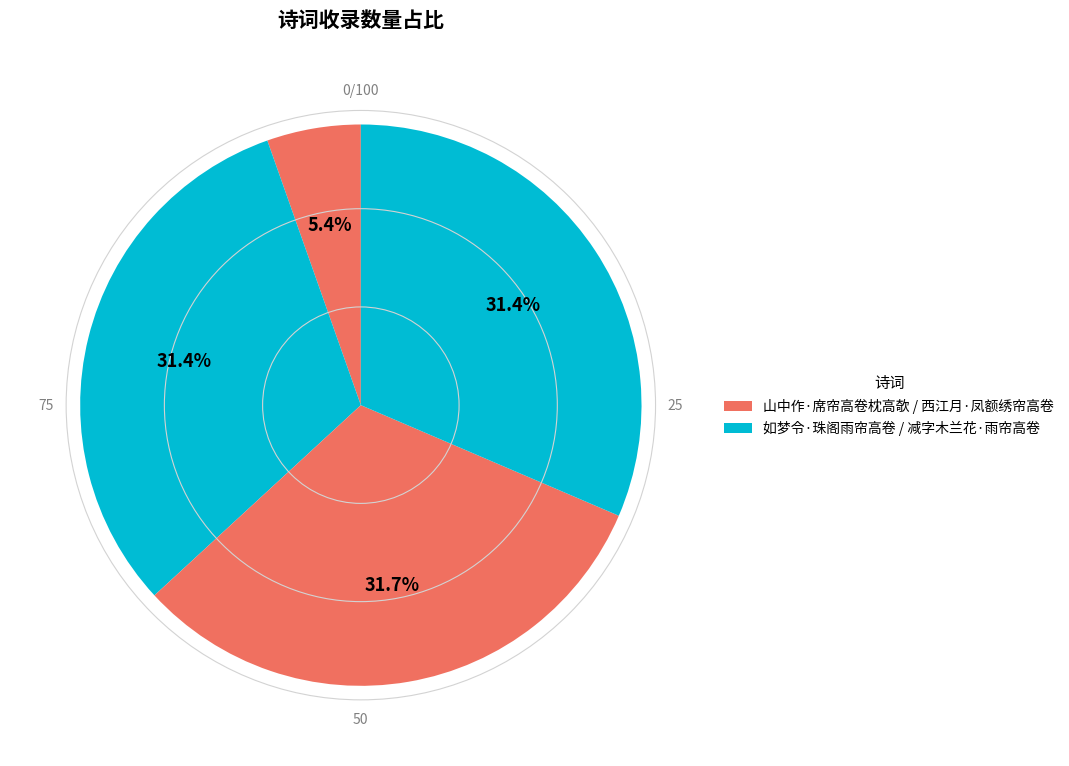

Is there any slice that represents more than half of the pie?

No